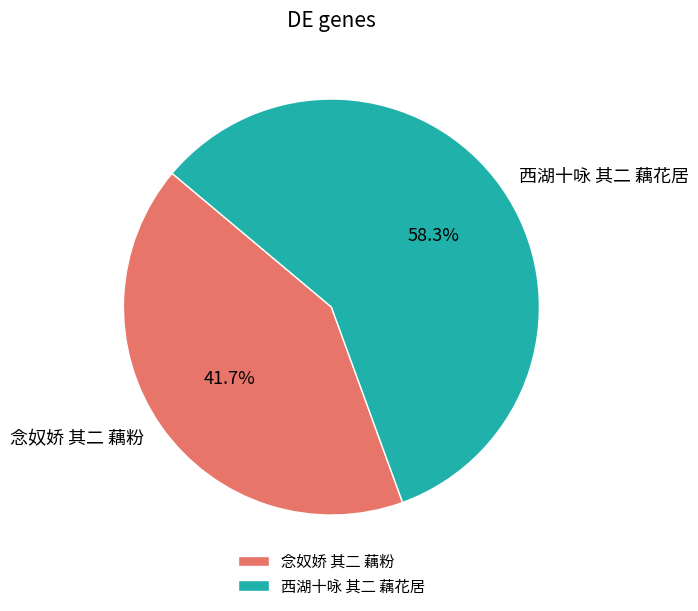

How many slices are in this pie chart?

2